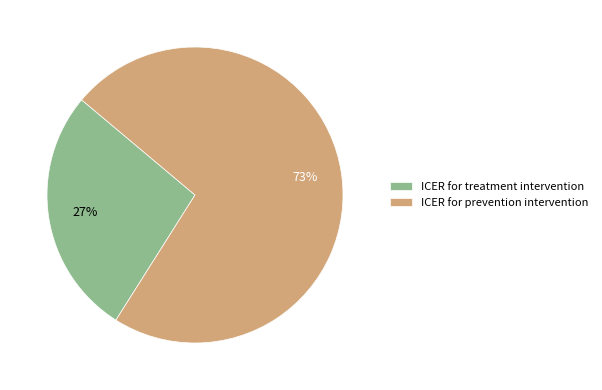

The ICER for prevention intervention slice represents 86% of the pie. True or false?

False